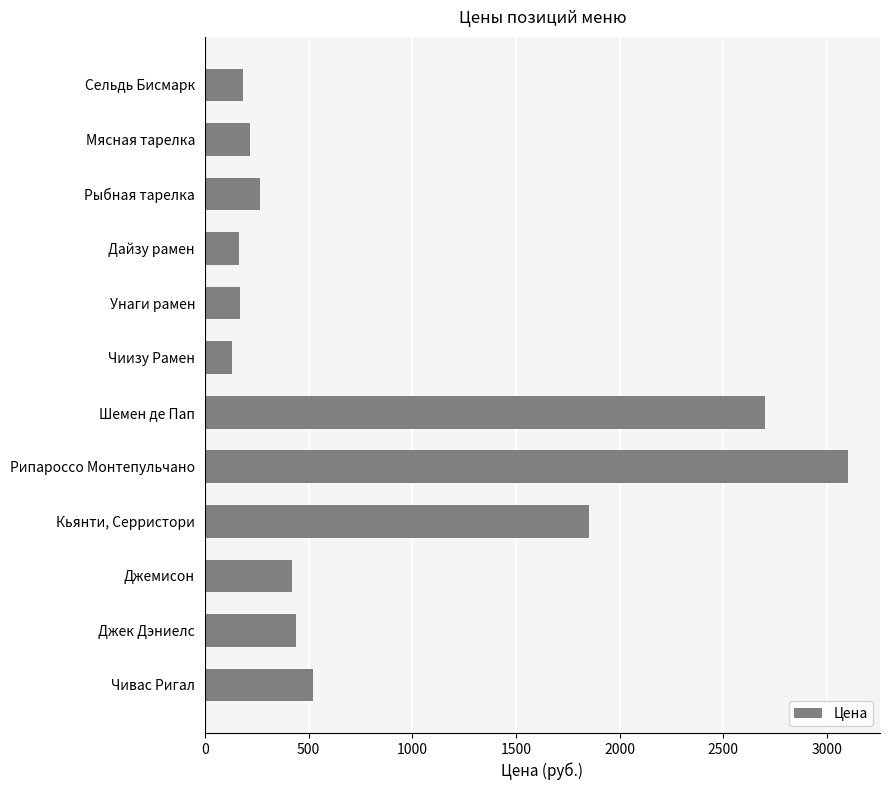

Where is the data nearest to the value 1616?

Кьянти, Серристори